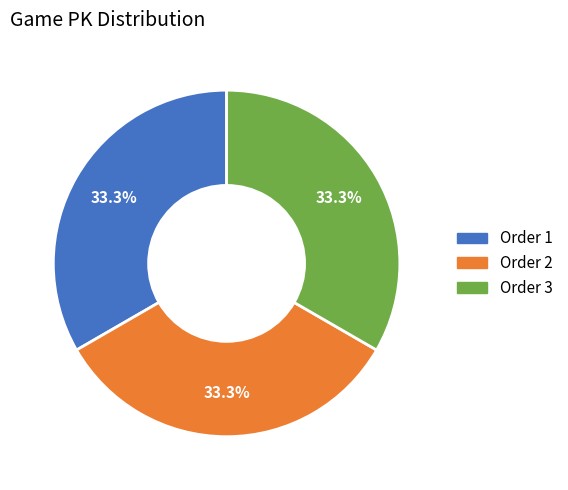

How many slices are in this pie chart?

3